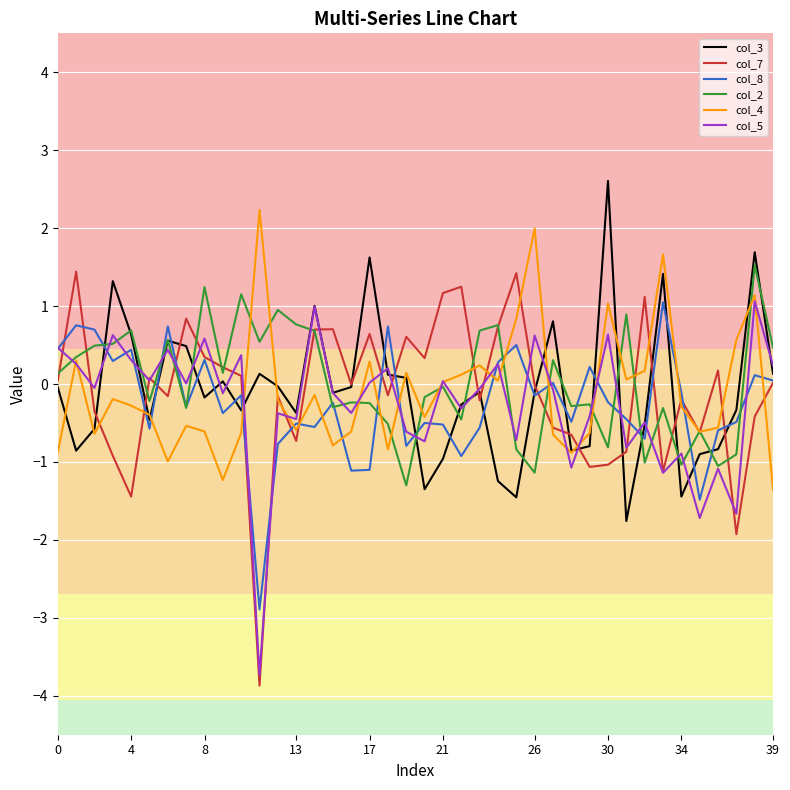

What is the minimum value shown in the chart?

-3.9